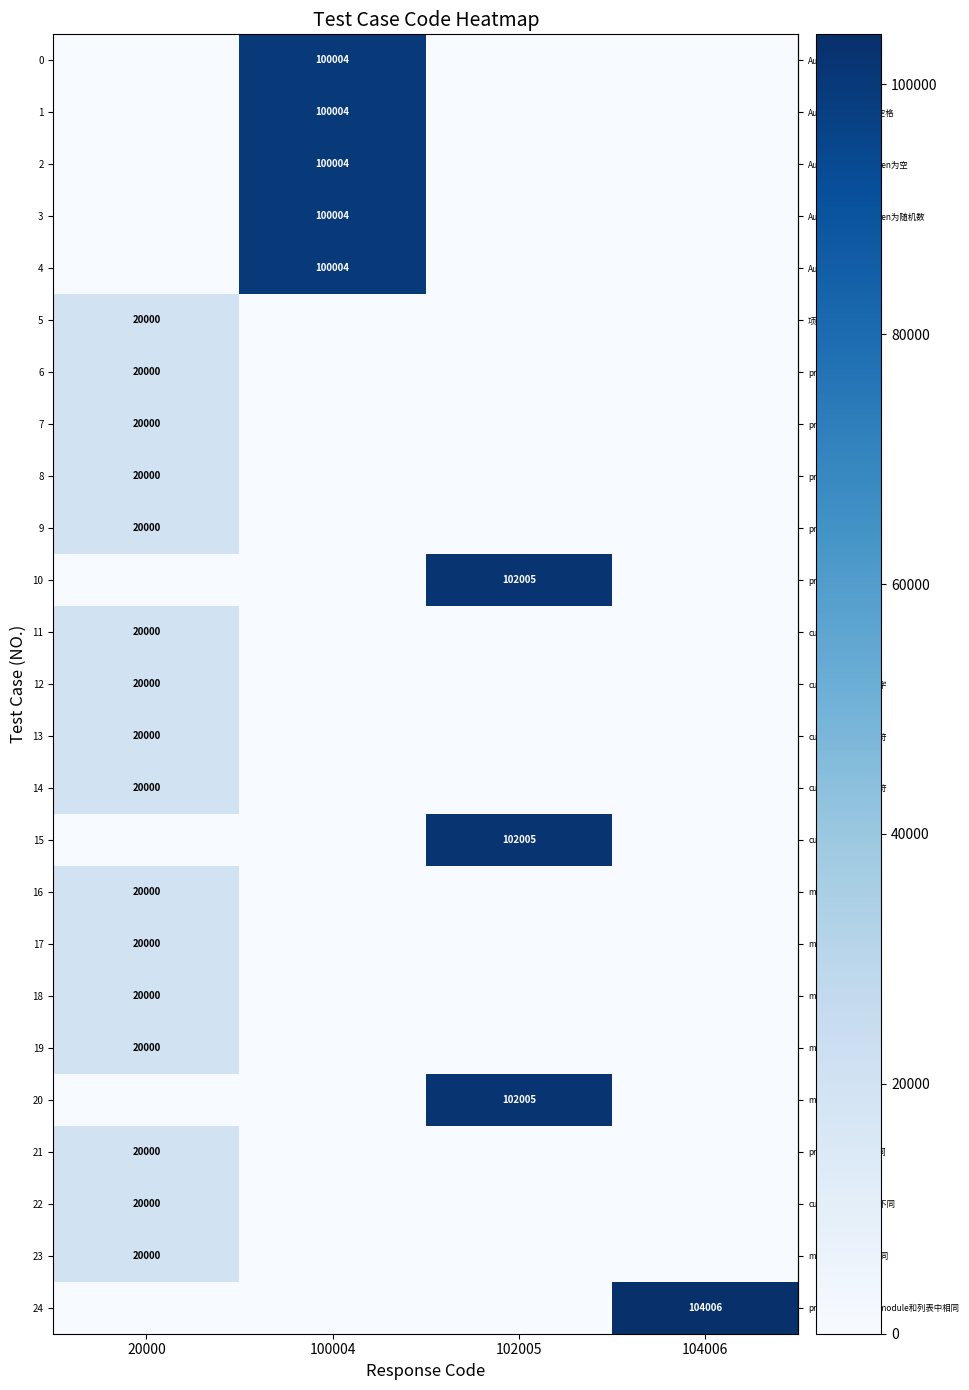

Is it true that row_4 equals 161198 at 100004?

False